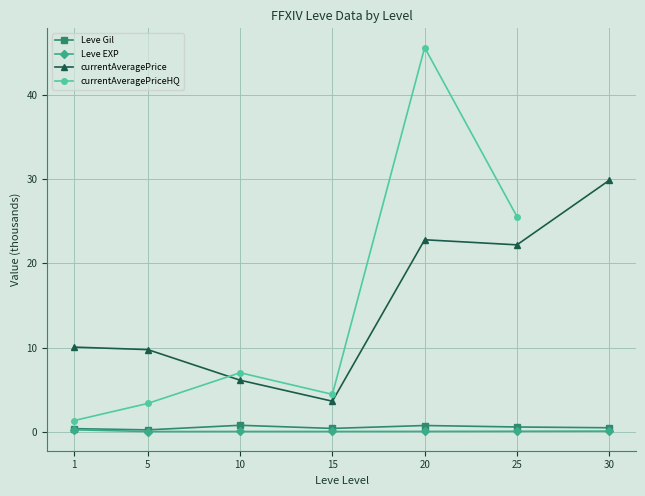

What is the sum of the currentAveragePrice values at 10 and 20?

28.9